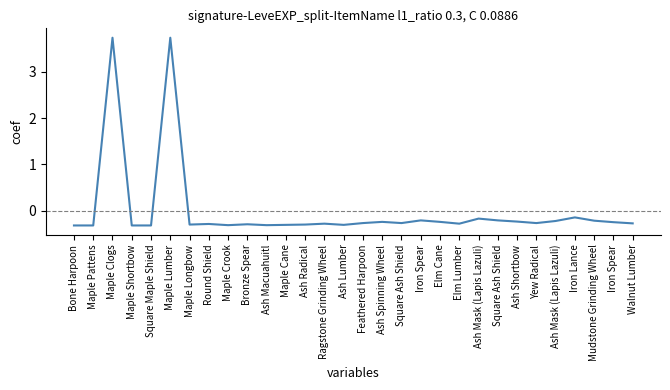

How many negative values are there?

28